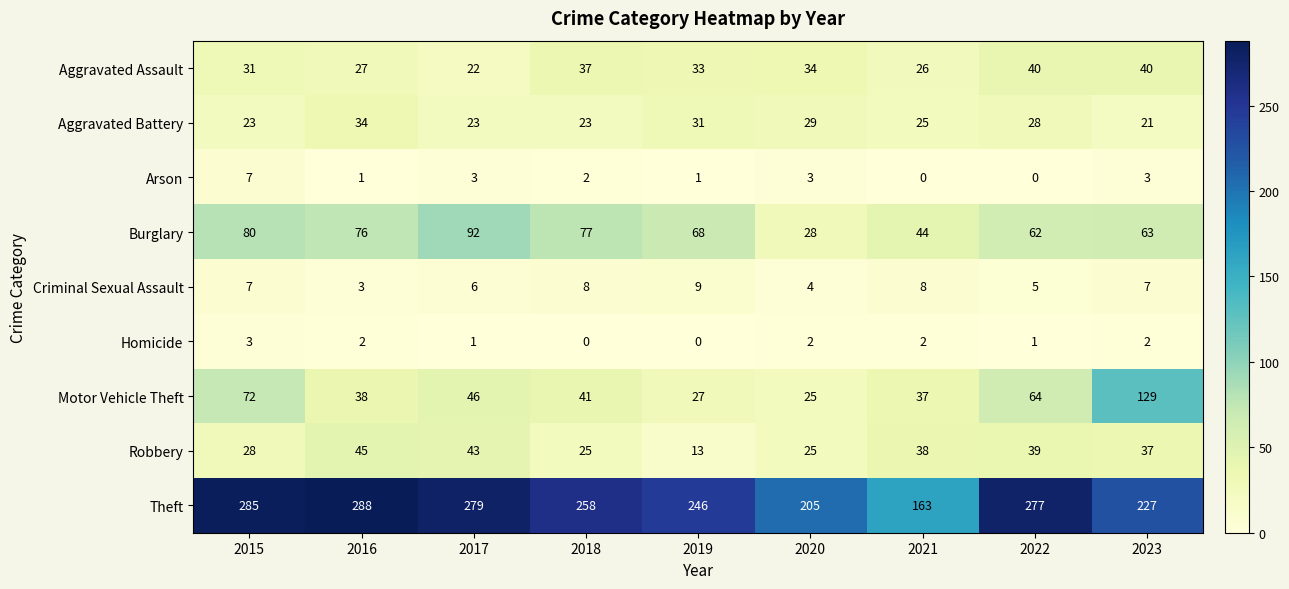

What is the total value across all series at 2018?

471